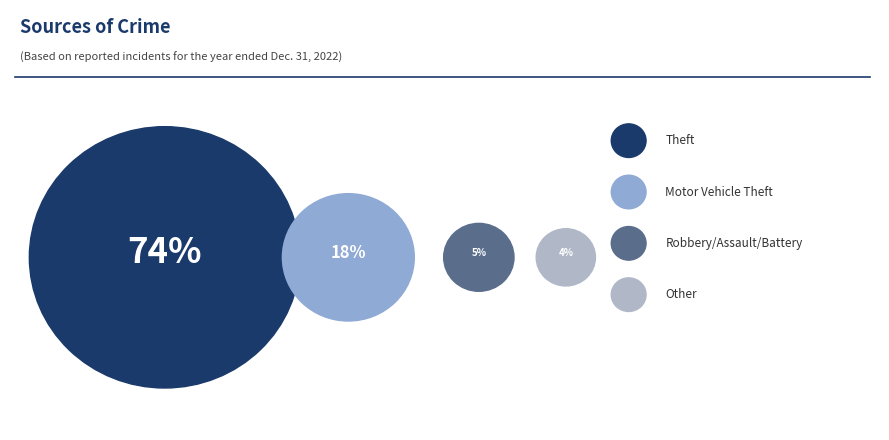

Is Aggravated Assault the majority of the pie?

No